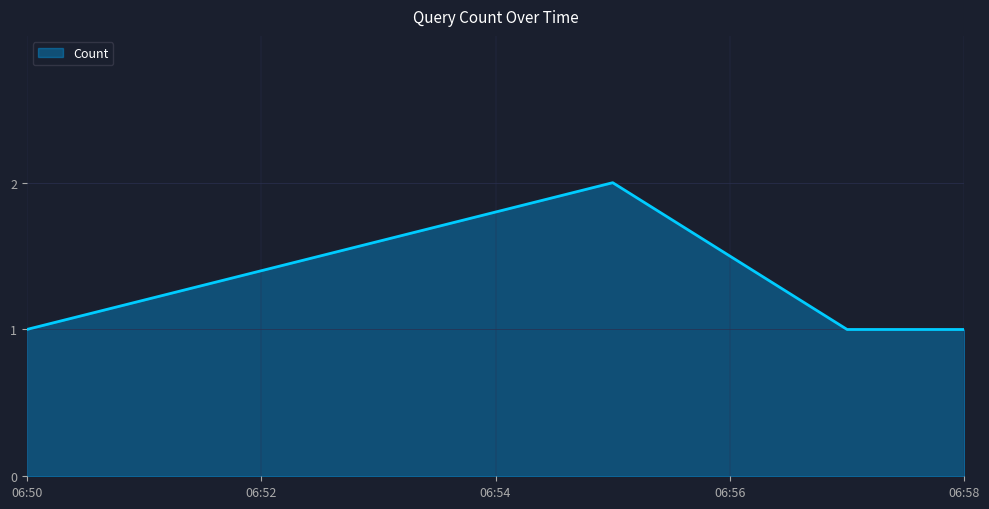

How many interior local peaks (higher than both neighbors) does the data have?

1